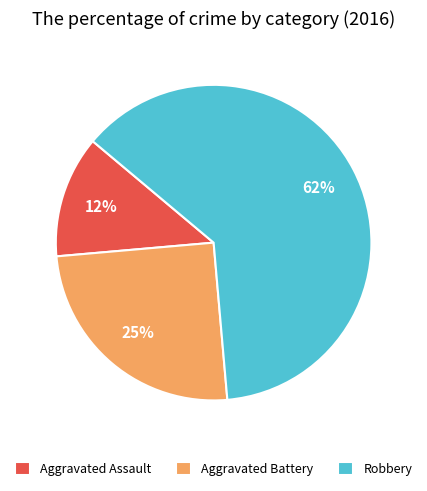

Rank the categories by value from highest to lowest.

Robbery, Aggravated Battery, Aggravated Assault